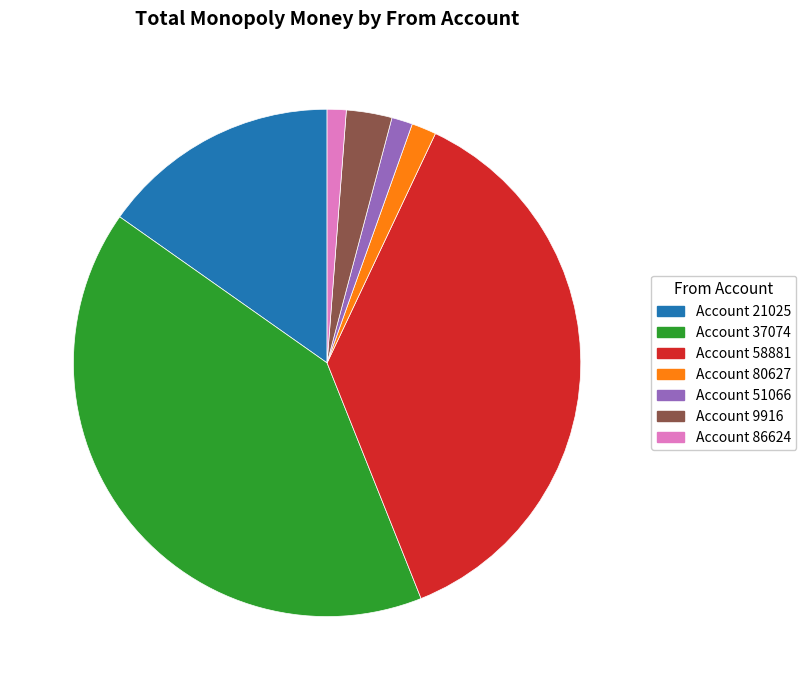

Is there a majority slice in this chart?

No